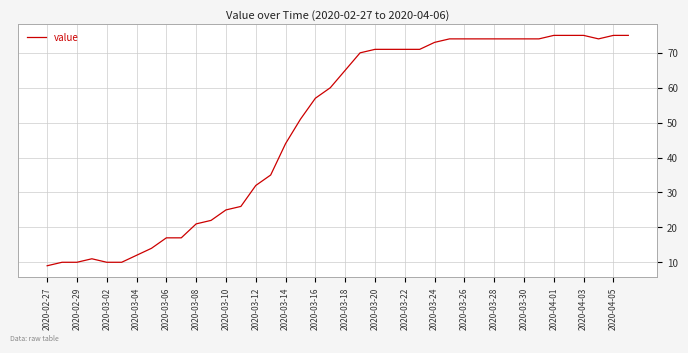

What is the maximum value shown in the chart?

75